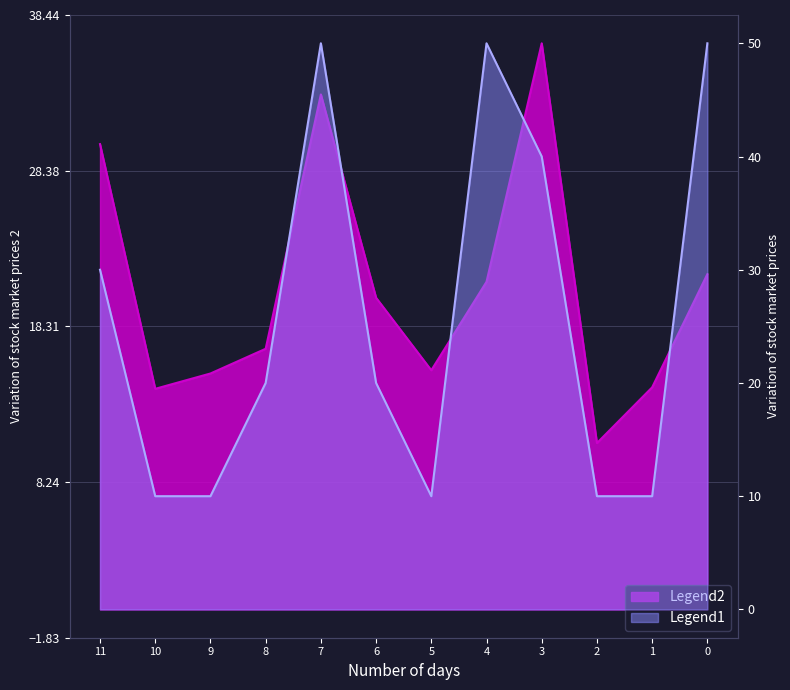

True or false: Legend2 and Legend1 cross at least once.

True